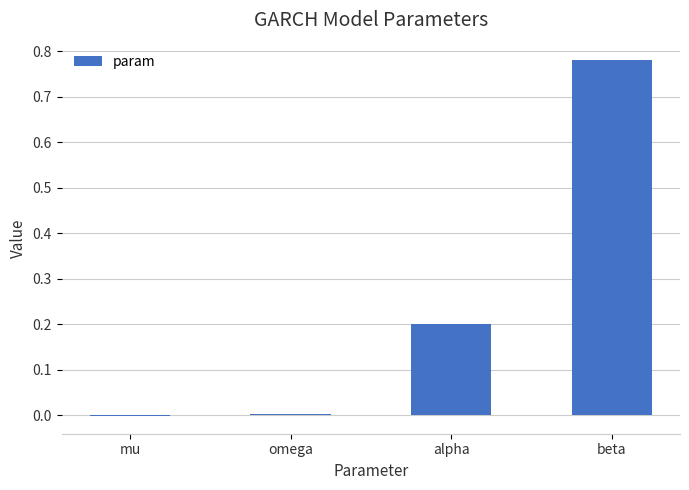

Count the number of data series in this chart.

1